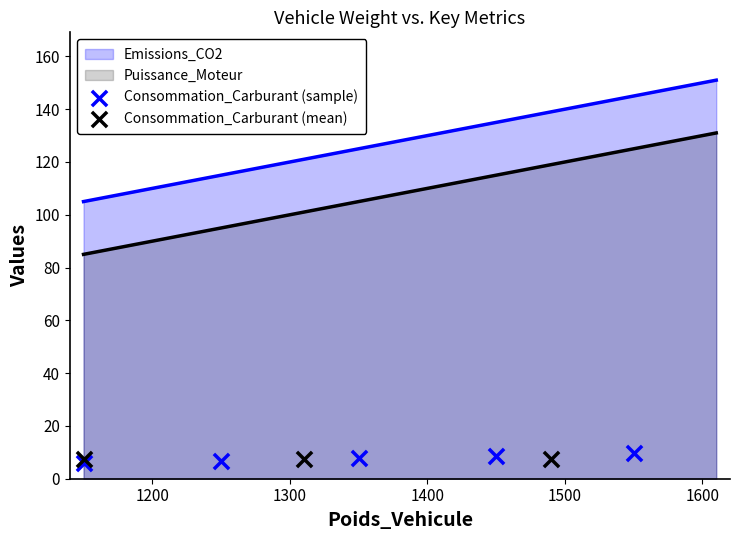

Is the value of Puissance_Moteur at 1590 greater than the value of Consommation_Carburant at 1510?

Yes